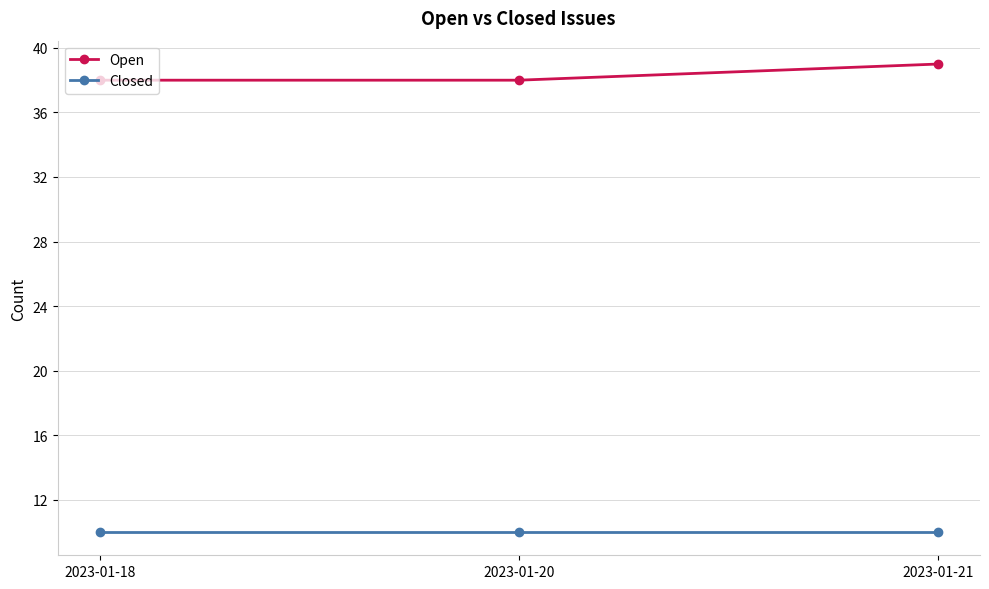

What is the sum of the Closed values at 2023-01-20 and 2023-01-18?

20